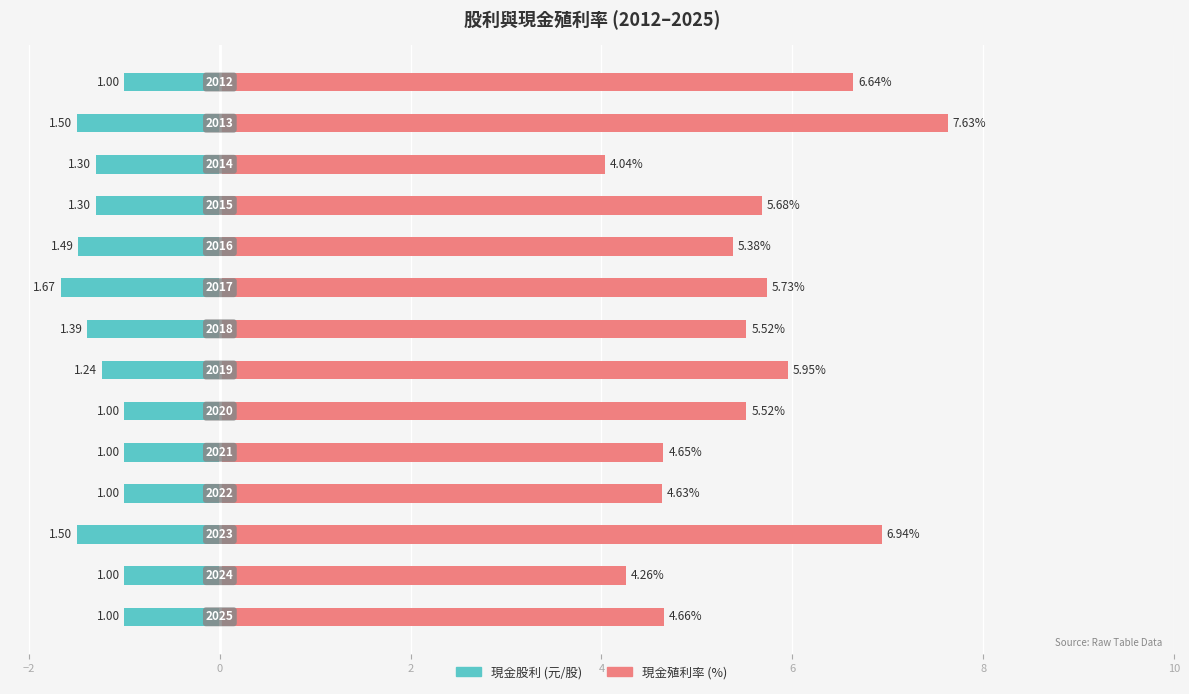

Reading left to right, list all the values displayed in this chart.

現金股利: -1.0	-1.0	-1.5	-1.0	-1.0	-1.0	-1.2	-1.4	-1.7	-1.5	-1.3	-1.3	-1.5	-1.0
現金殖利率(%): 4.7	4.3	6.9	4.6	4.7	5.5	6.0	5.5	5.7	5.4	5.7	4.0	7.6	6.6